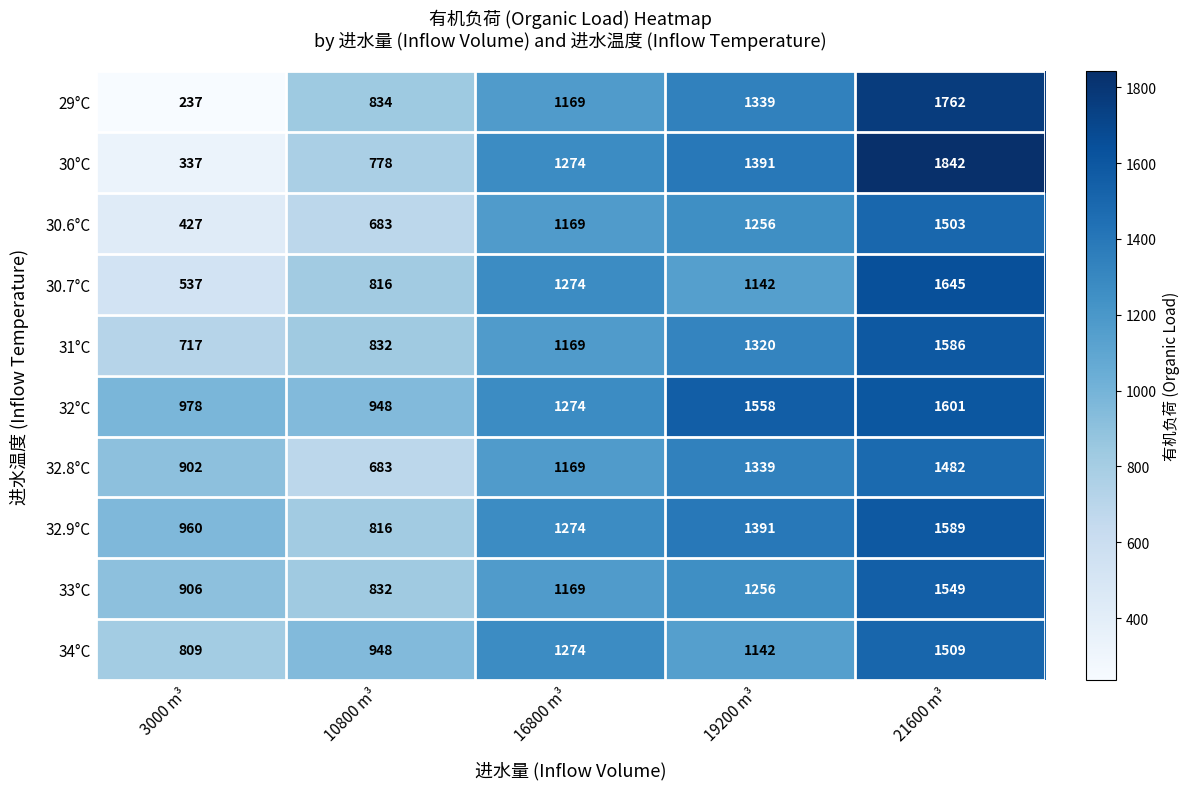

At how many categories does at least one series exceed 659?

5